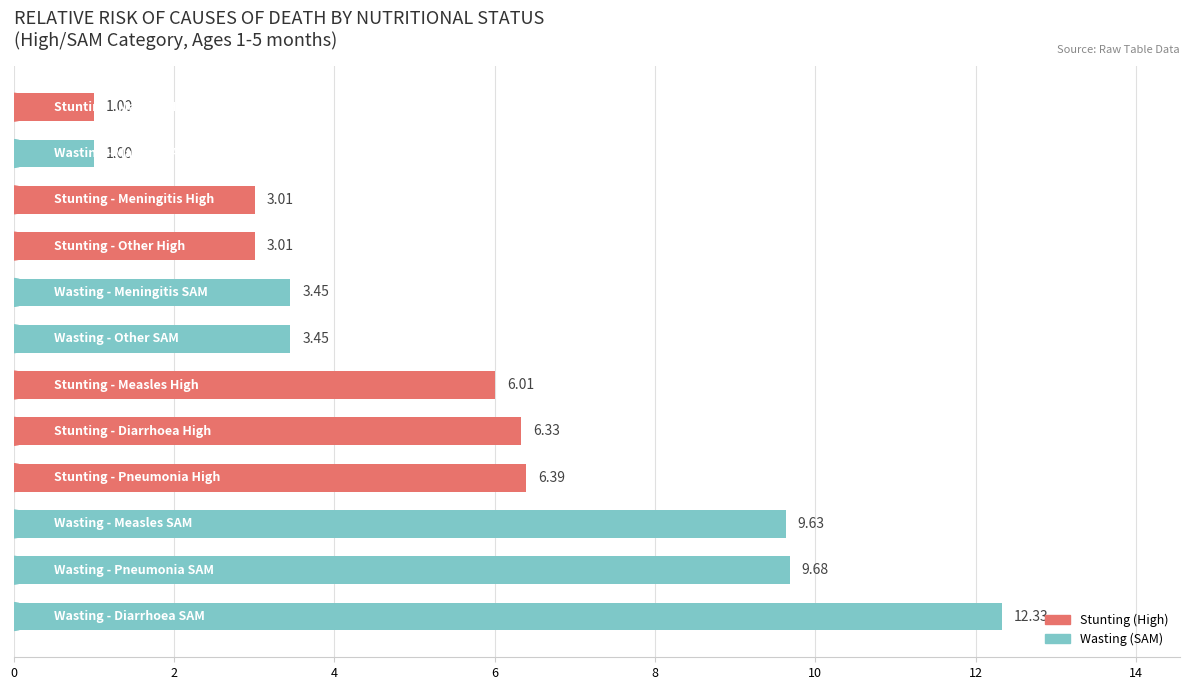

What is the difference between the maximum and minimum values?

11.3